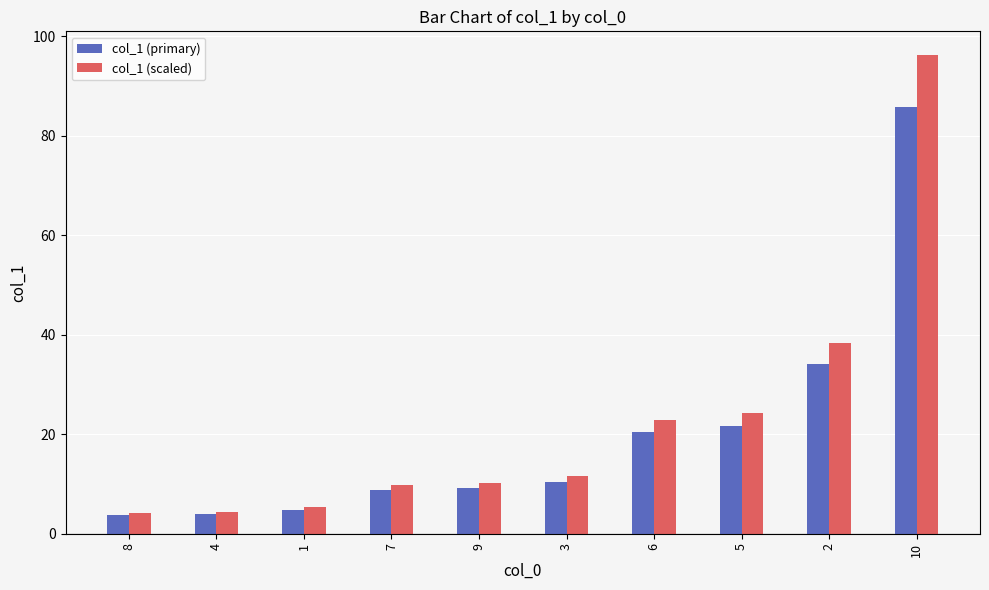

Are the bars grouped side by side (vs. stacked)?

Yes